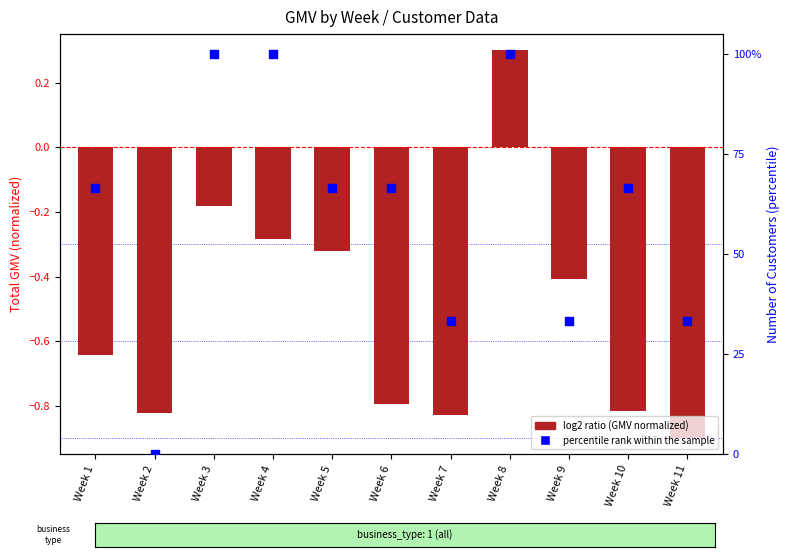

What is the total value across all series at Week 3?

99.8